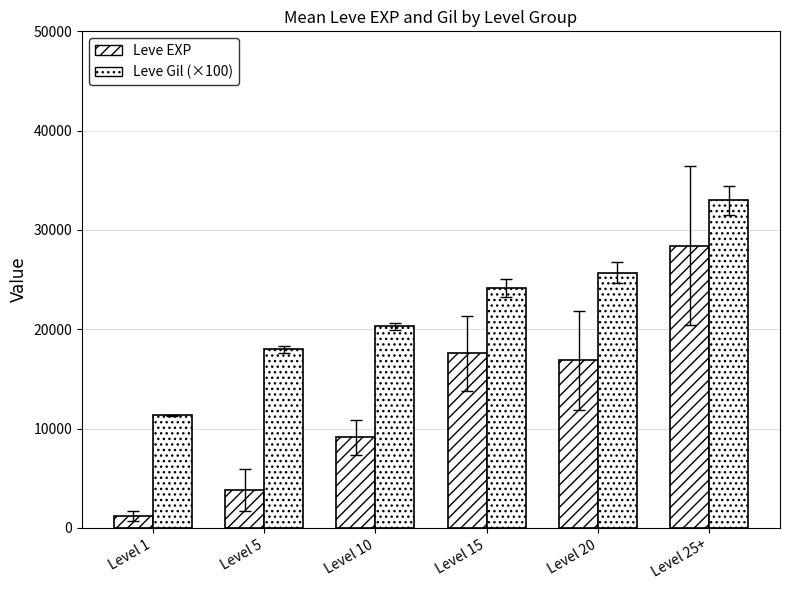

Are the bars grouped side by side (vs. stacked)?

Yes